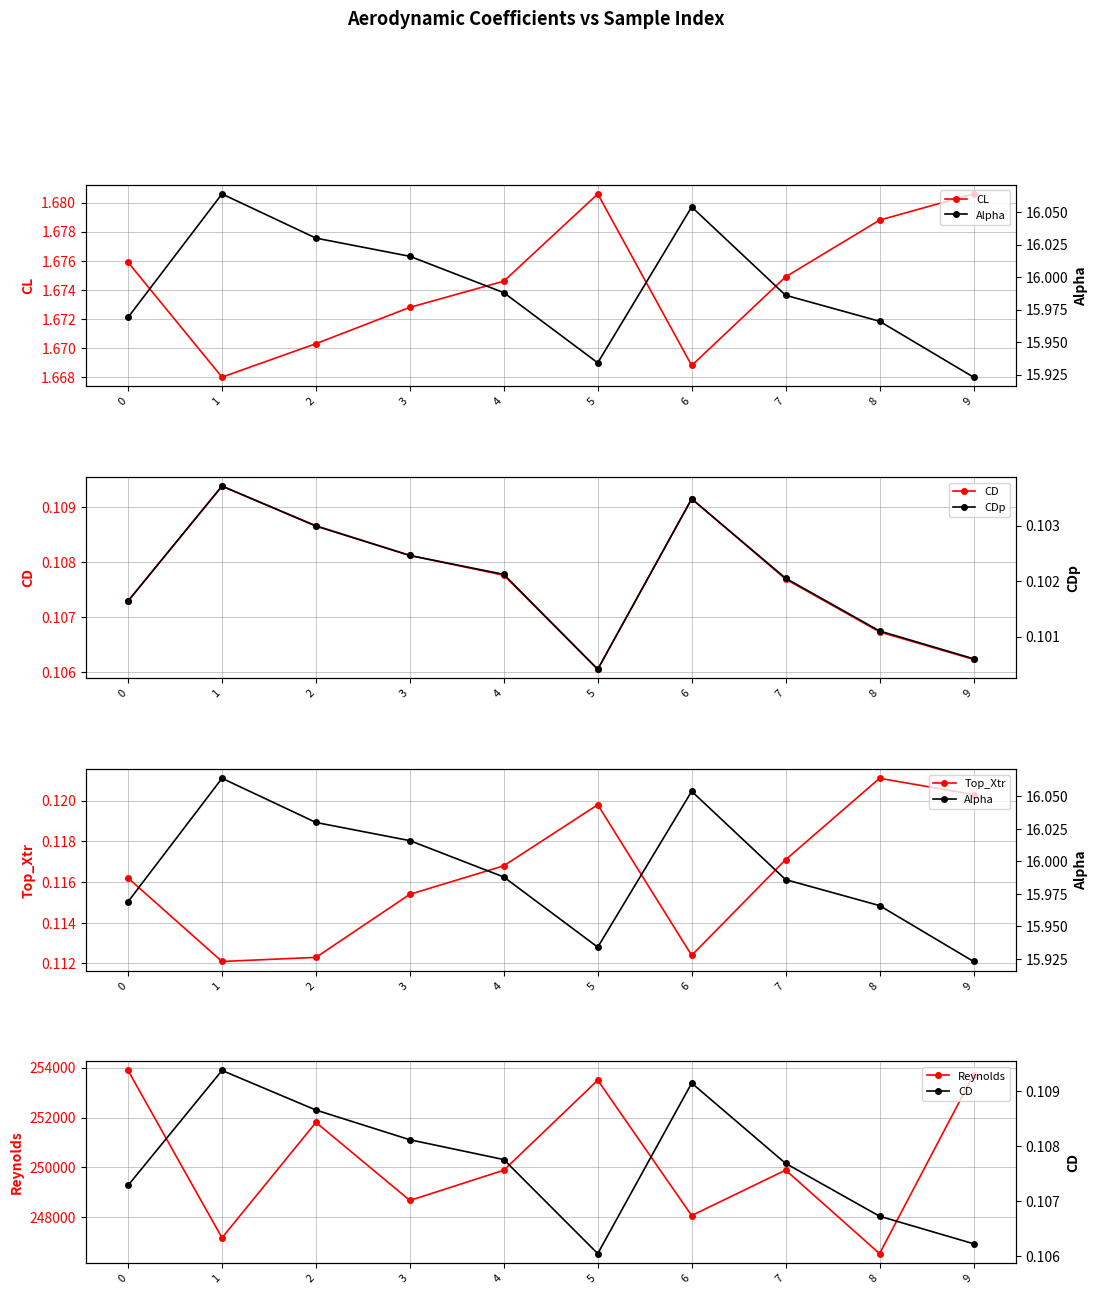

What is the spread (max minus min) of values at 6?

248071.9